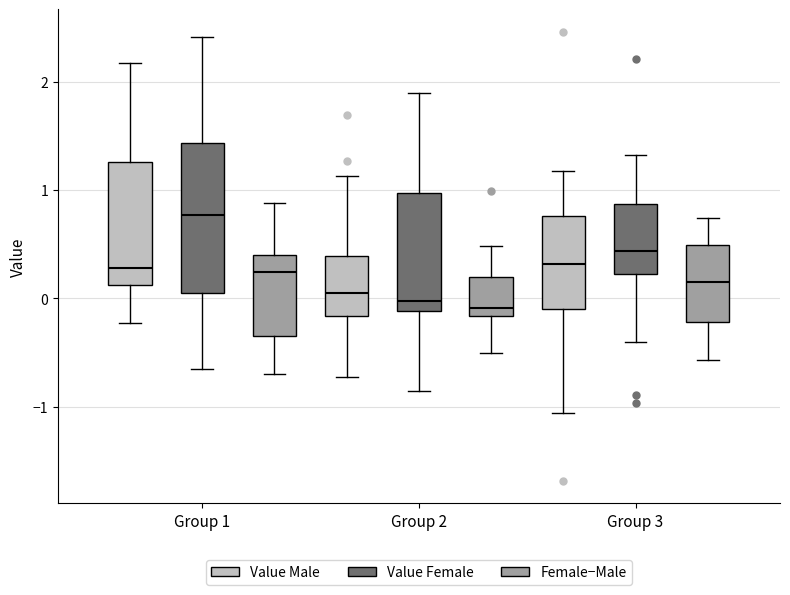

Where does the upper whisker of the box for Group 3 (Value Female) end on the y-axis? The values are not printed on the chart, so give them approximately, as read against the axis.

1.3